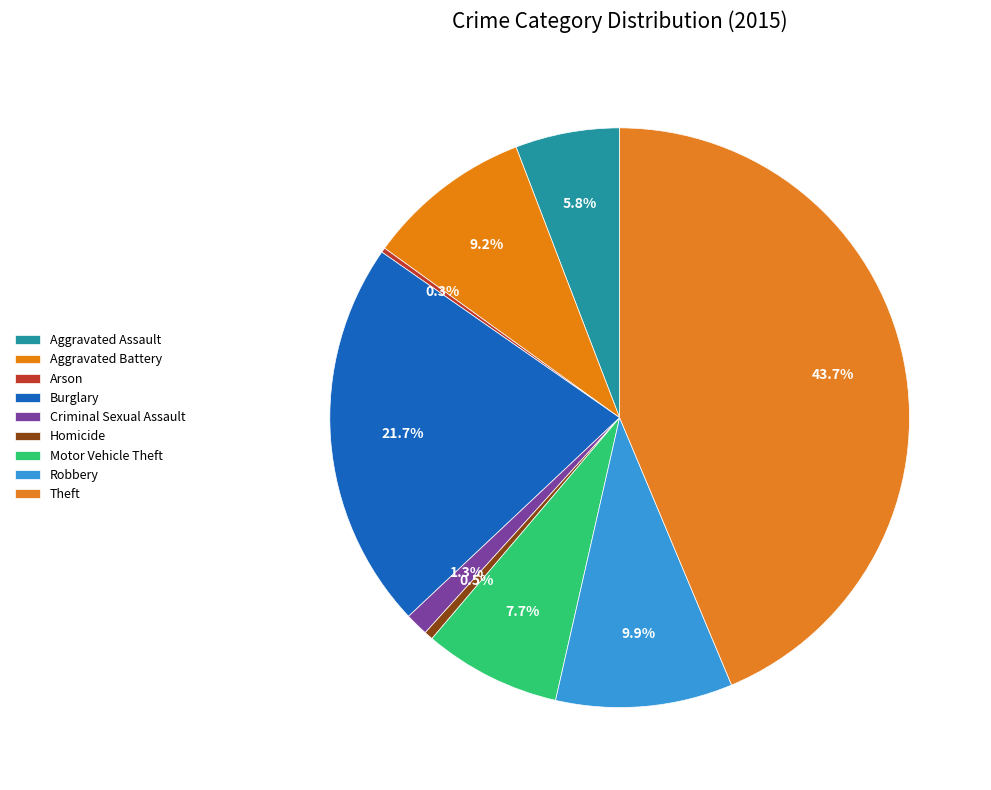

What is the change in value from Aggravated Assault to Burglary?

+483